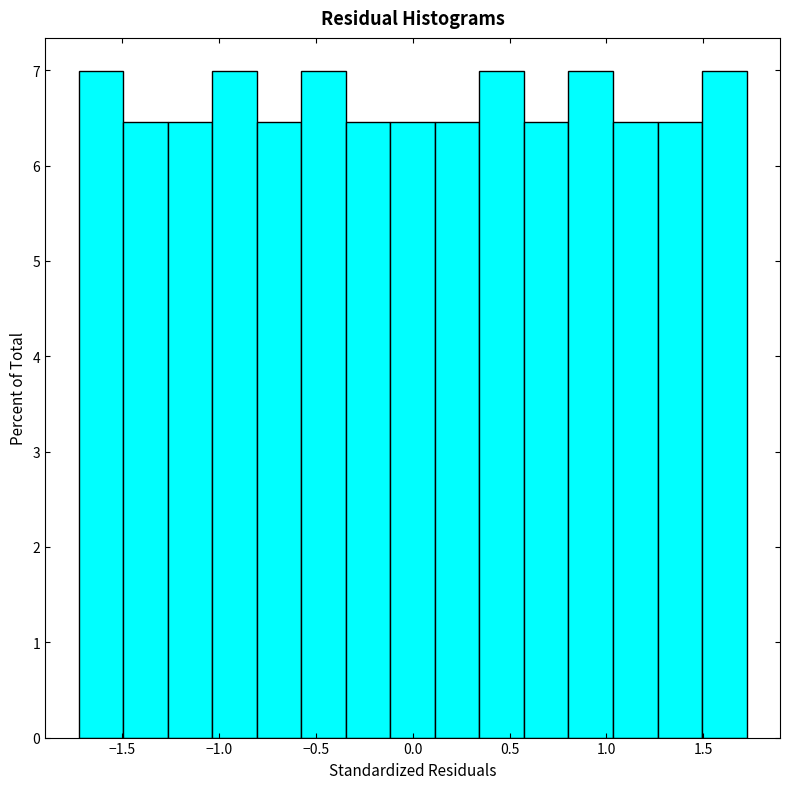

Reading left to right, list every bar in this chart as the range it spans on the x-axis followed by its height. Neither the bar edges nor the heights are printed on the chart, so give them approximately, as read against the axes.

-1.70 to -1.50: 7.0
-1.50 to -1.25: 6.5
-1.25 to -1.05: 6.5
-1.05 to -0.80: 7.0
-0.80 to -0.55: 6.5
-0.55 to -0.35: 7.0
-0.35 to -0.10: 6.5
-0.10 to 0.10: 6.5
0.10 to 0.35: 6.5
0.35 to 0.55: 7.0
0.55 to 0.80: 6.5
0.80 to 1.05: 7.0
1.05 to 1.25: 6.5
1.25 to 1.50: 6.5
1.50 to 1.70: 7.0